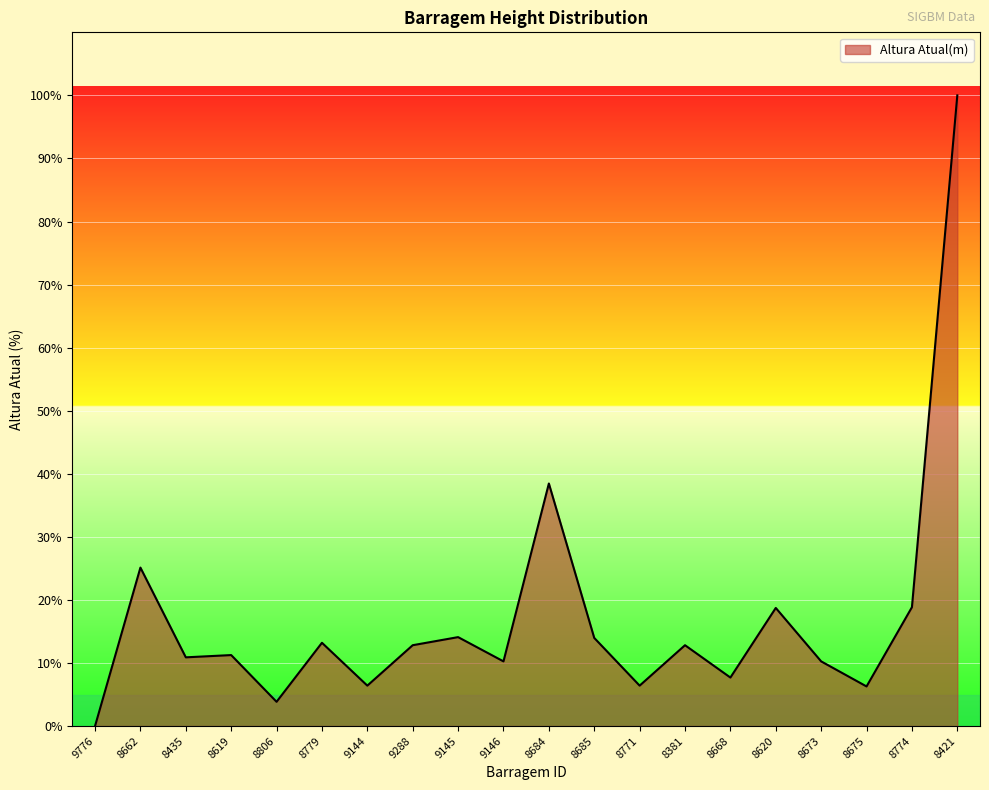

Which label corresponds to the smallest value in the chart?

9776